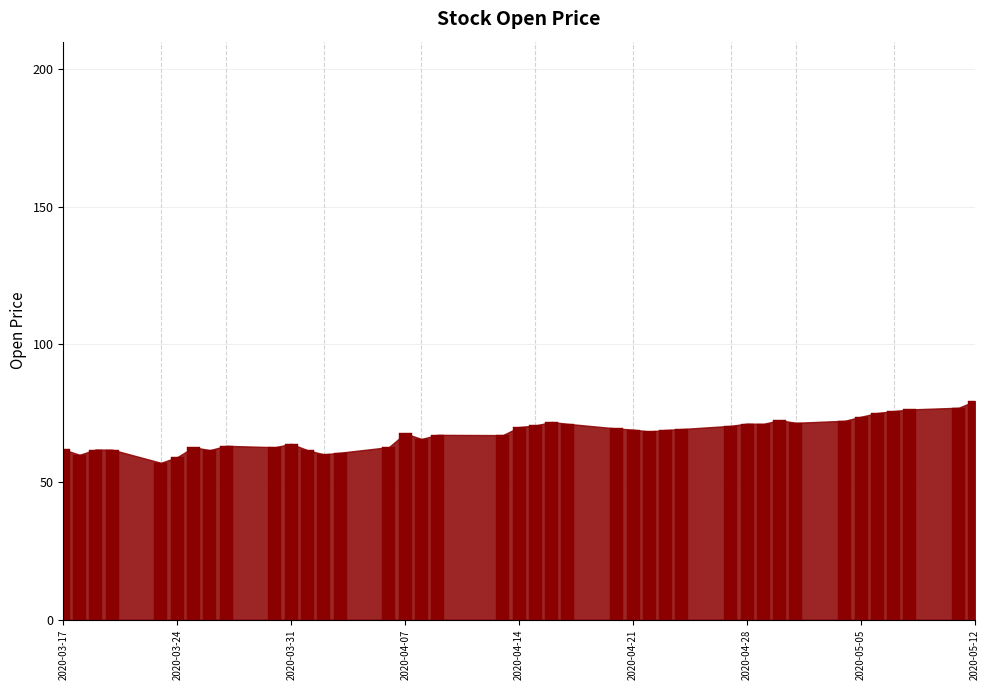

Count the number of categories in the chart.

40